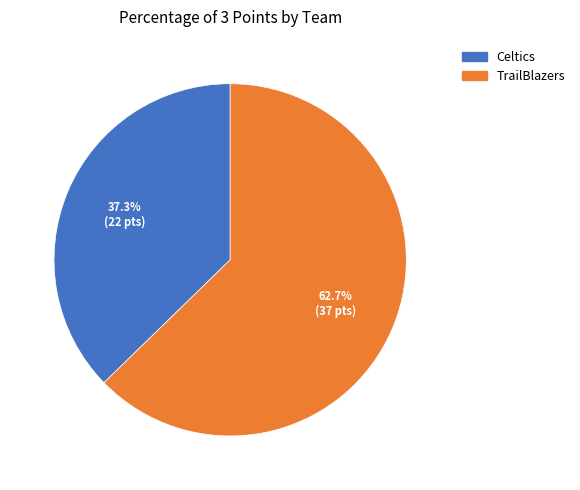

Which slice is the largest?

TrailBlazers